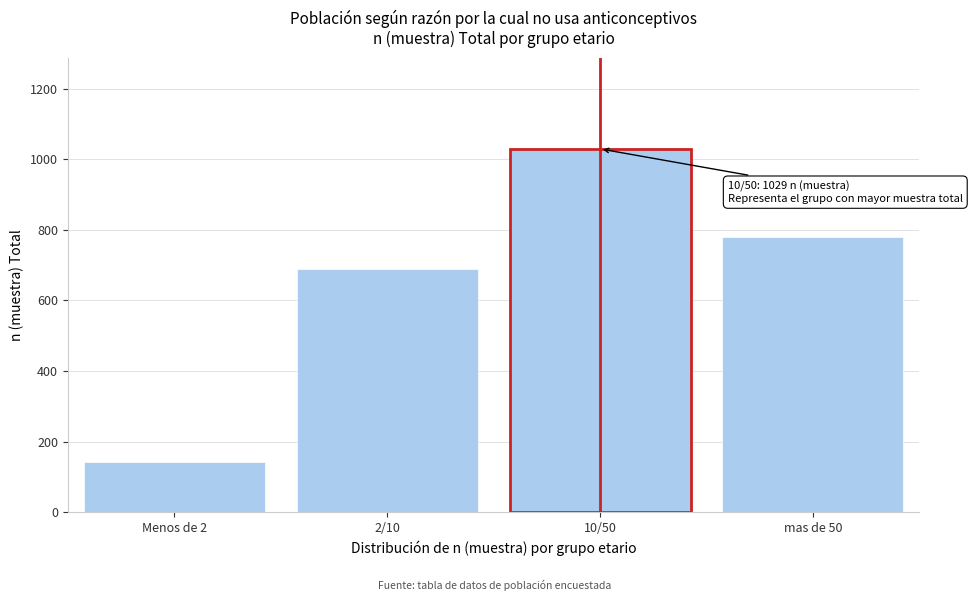

Reading left to right, transcribe all the data shown in this chart.

Menos de 2=142	2/10=690	10/50=1029	mas de 50=780